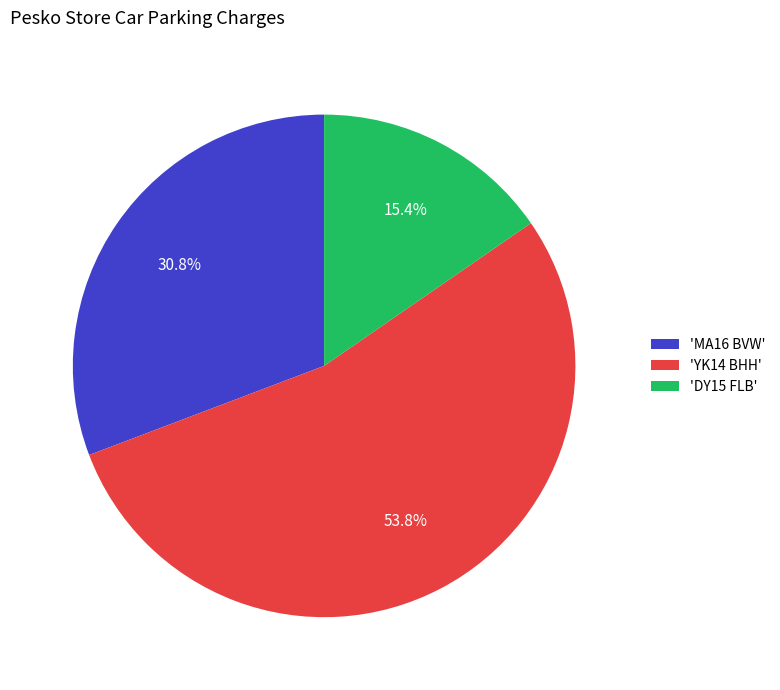

Do 'MA16 BVW' and 'YK14 BHH' together represent more than half of the pie?

Yes